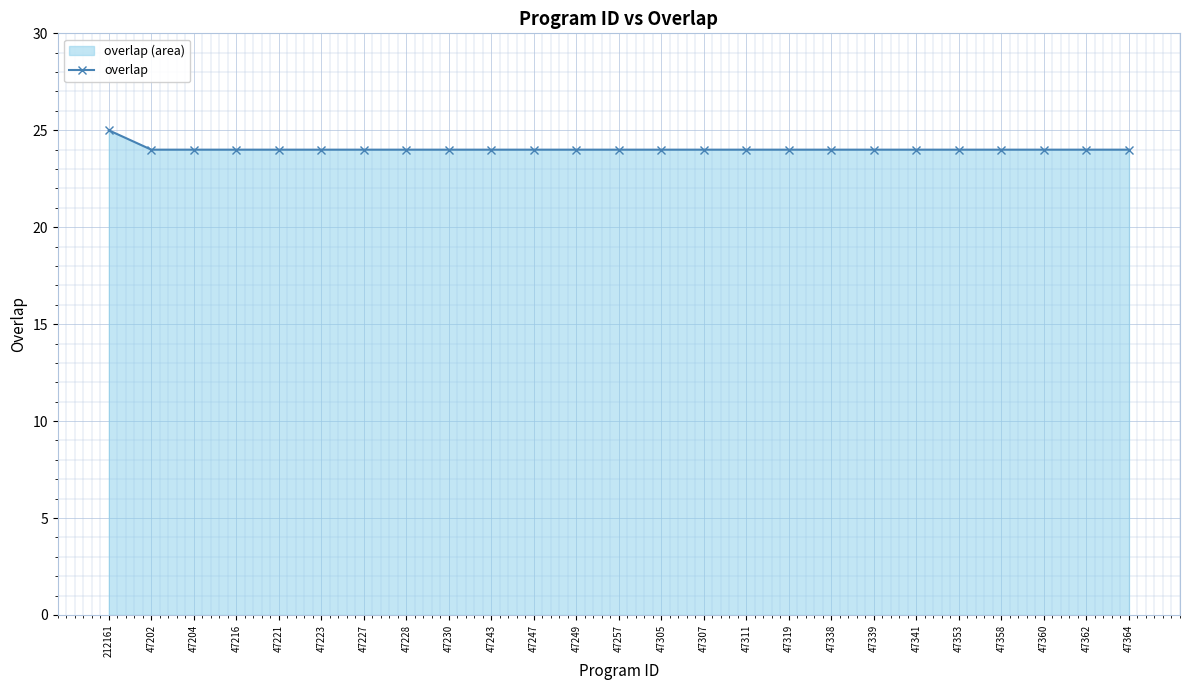

The chart shows a value of 15 at 47341. True or false?

False